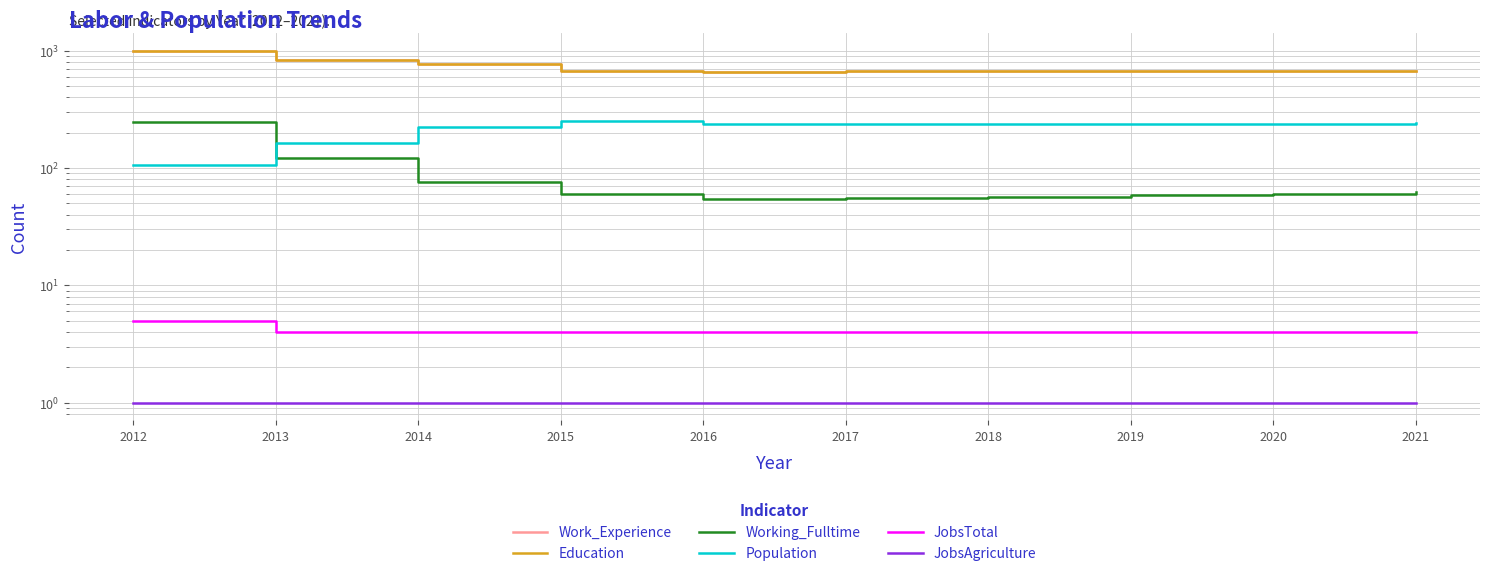

The value of JobsAgriculture at 2019 is 2. True or false?

False